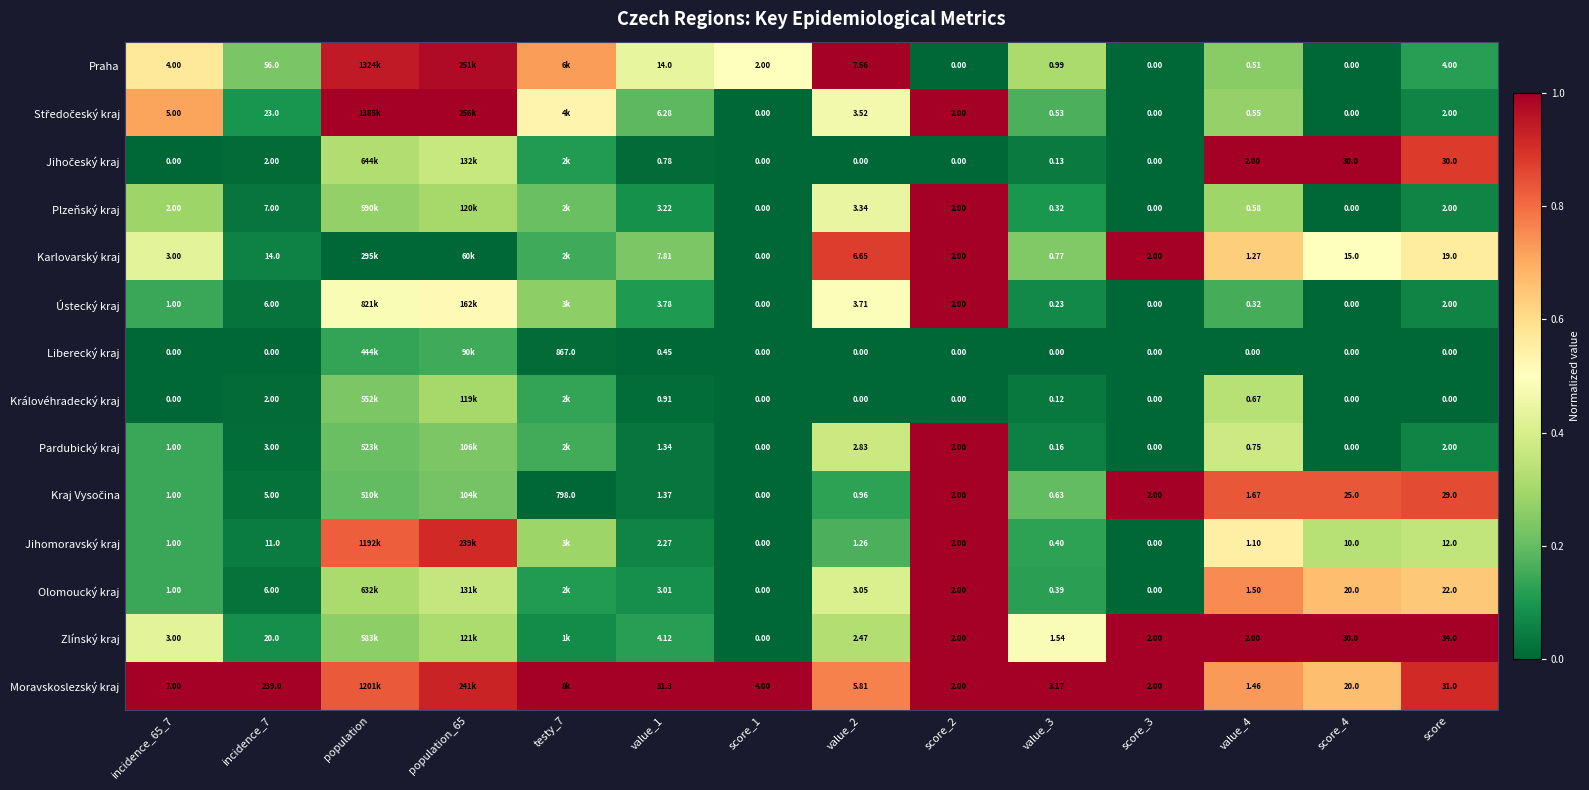

Between testy_7 and value_4, which is larger?

testy_7